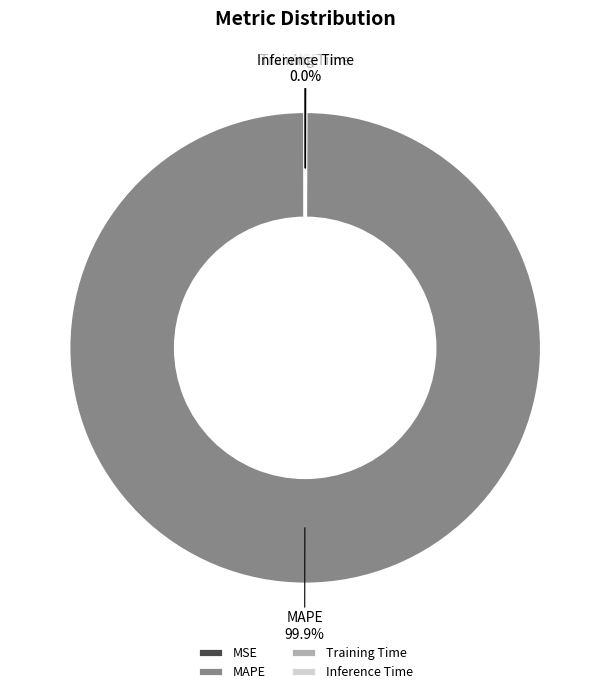

How much of the chart is everything except MAPE?

0.1%